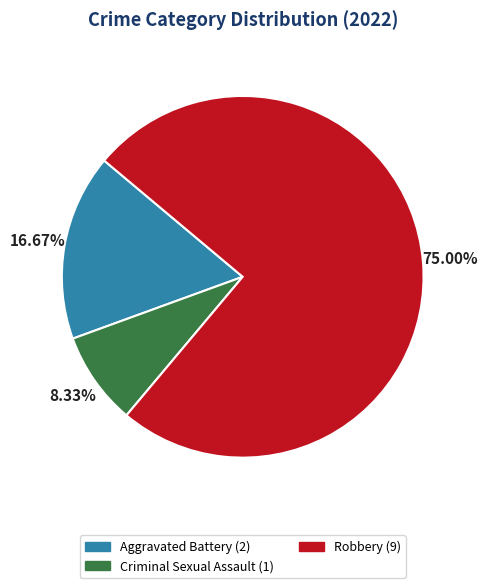

Which category accounts for the majority?

Robbery (9)